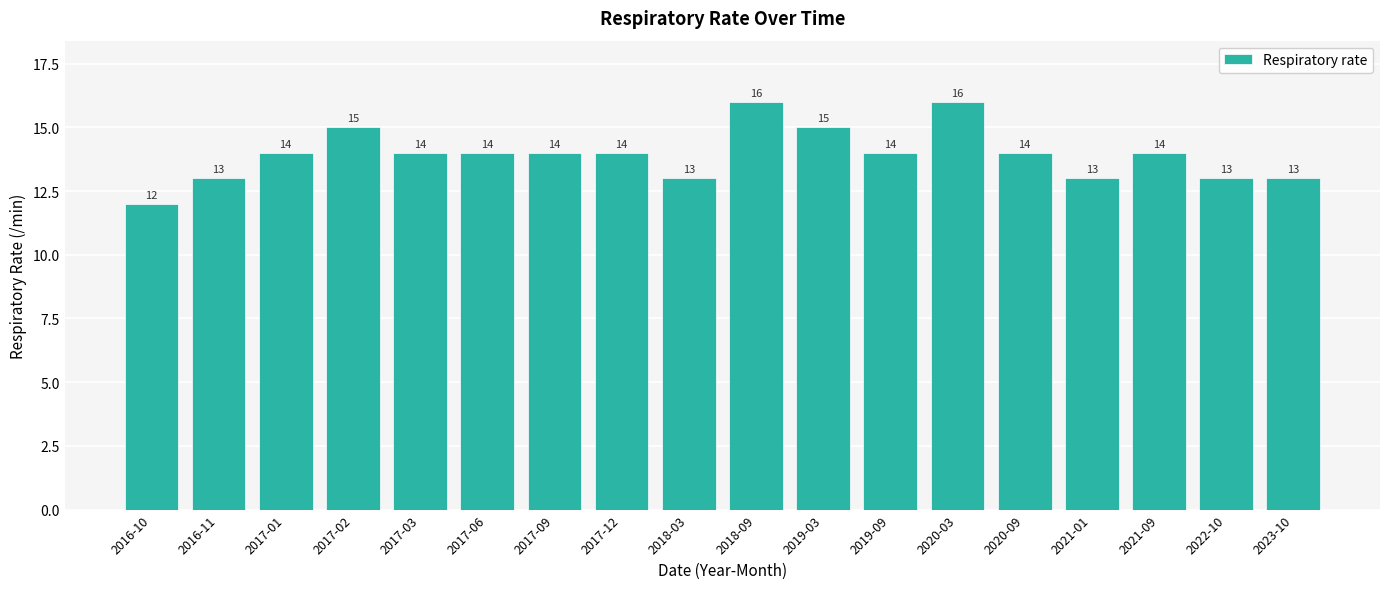

Count the values in the range 13 to 14.

13